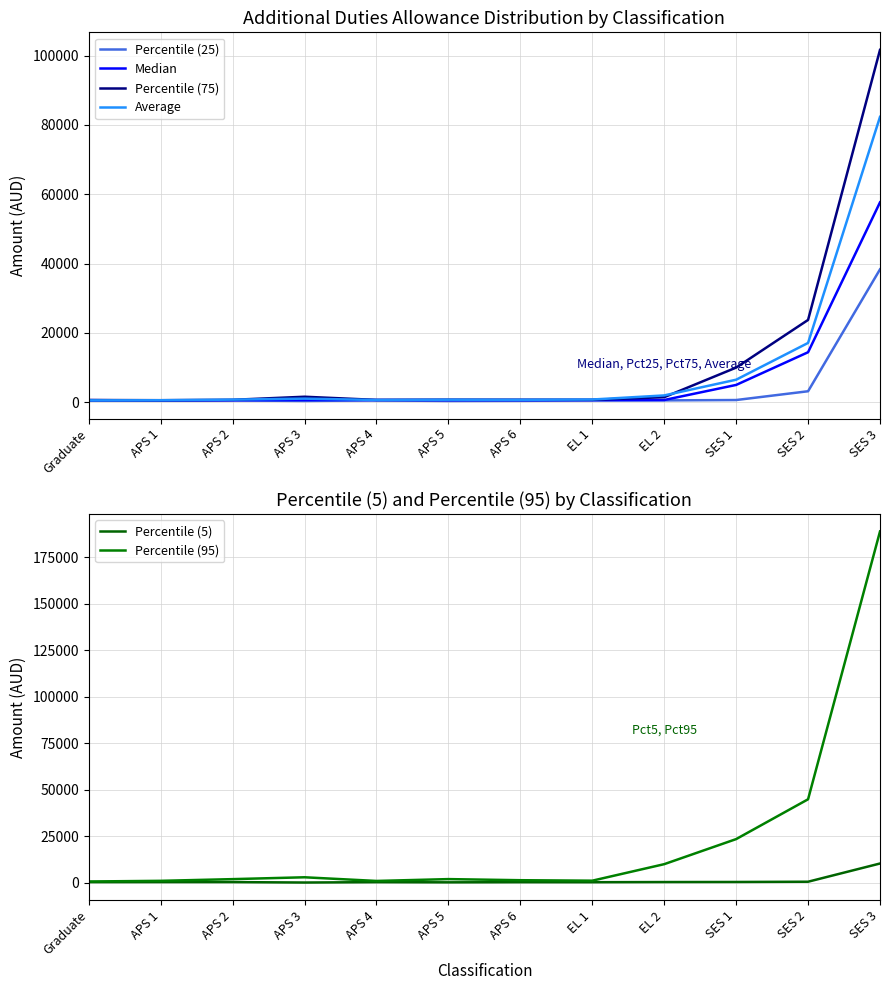

Does the chart have visible grid lines?

Yes